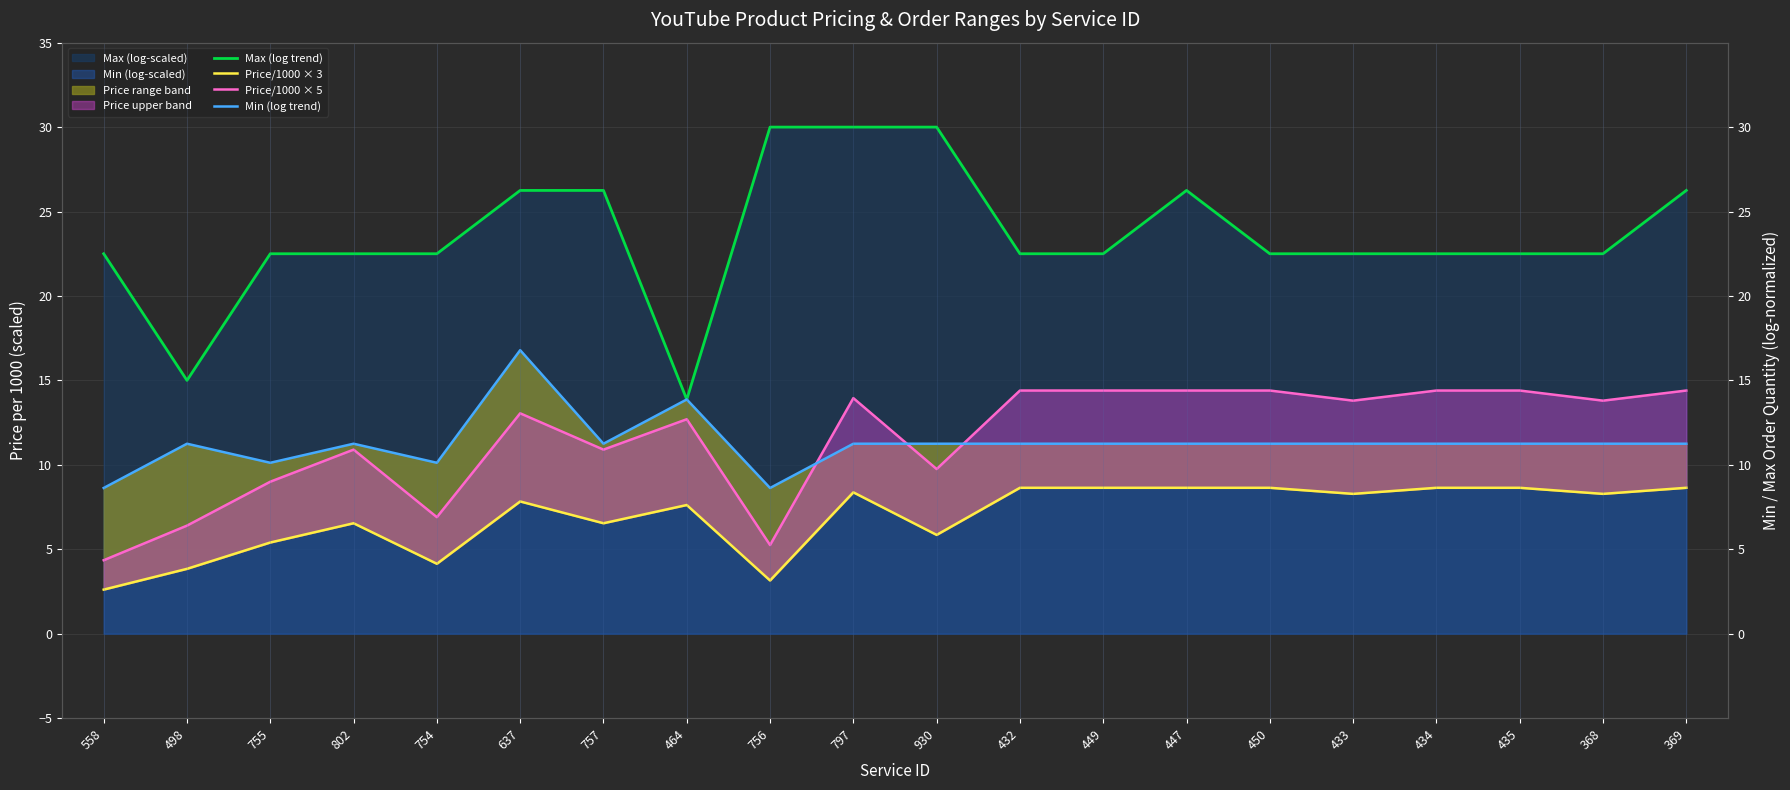

At which category does the chart reach its peak across all series?

756